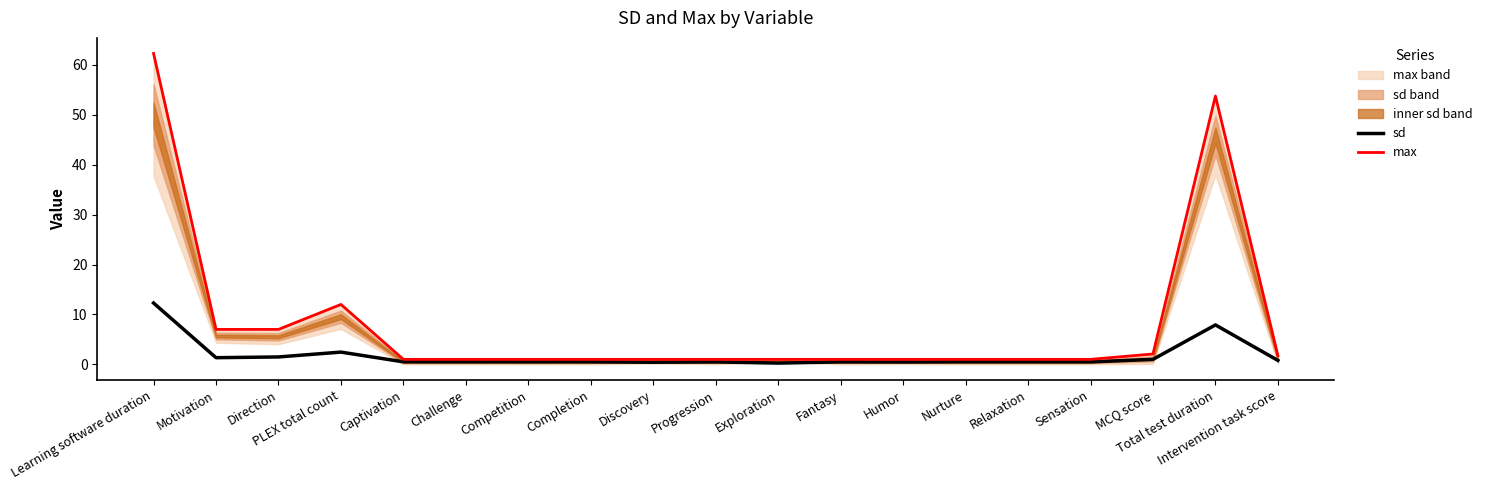

Reading left to right, what are all the values shown in this chart?

sd: 12.3	1.3	1.5	2.5	0.5	0.5	0.5	0.5	0.4	0.5	0.3	0.5	0.5	0.5	0.5	0.5	1.0	7.9	0.8
max: 62.3	7.0	7.0	12.0	1.0	1.0	1.0	1.0	1.0	1.0	1.0	1.0	1.0	1.0	1.0	1.0	2.1	53.8	1.7